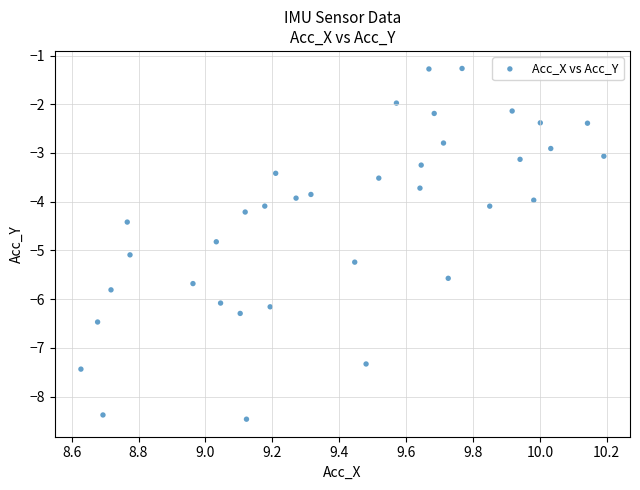

What is the range of Y values (max minus min)?

7.2